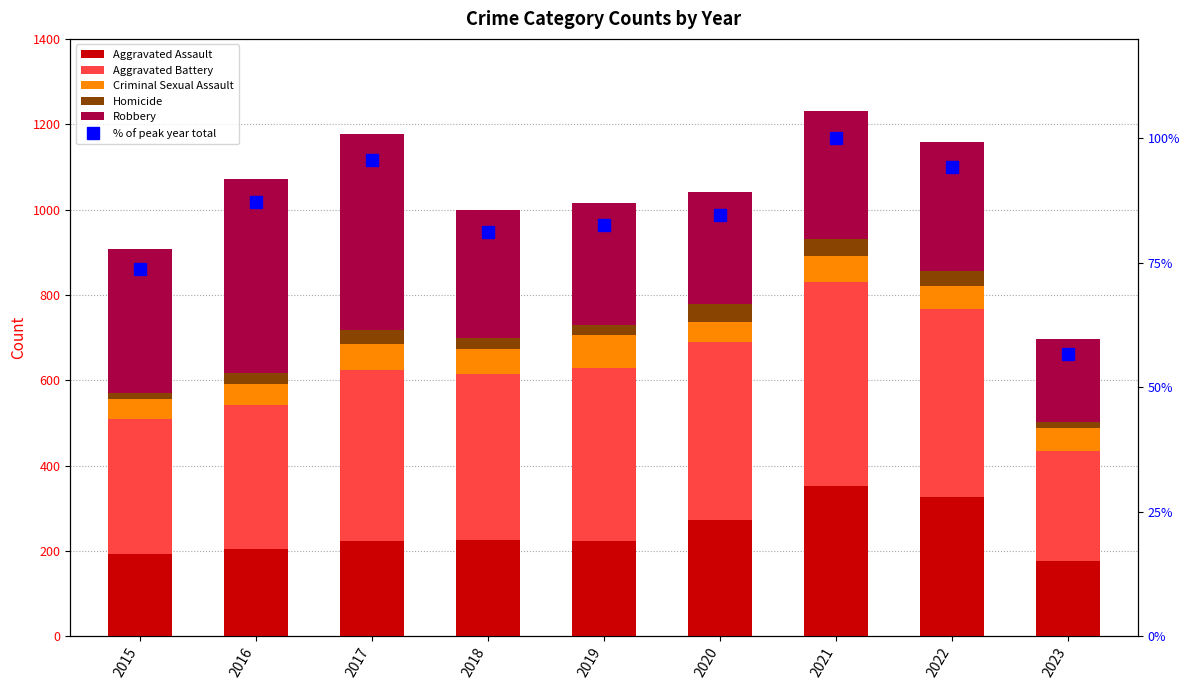

Where does the Criminal Sexual Assault series first go above 54?

2017